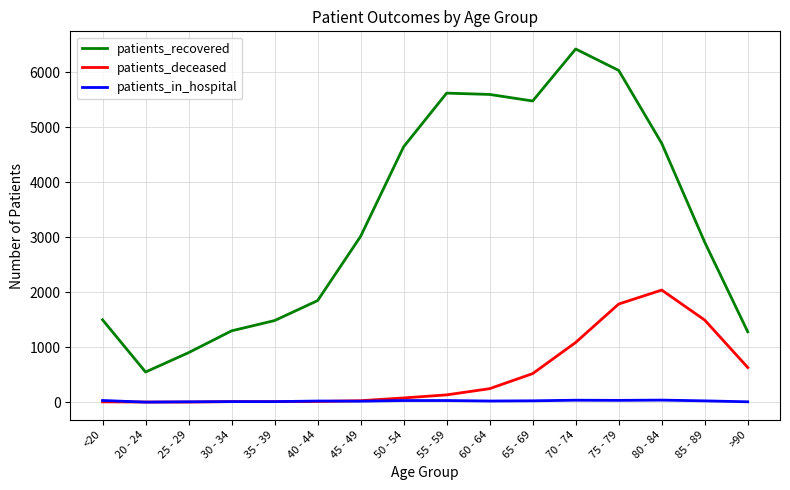

The value of patients_deceased at 80 - 84 is 2040. True or false?

True